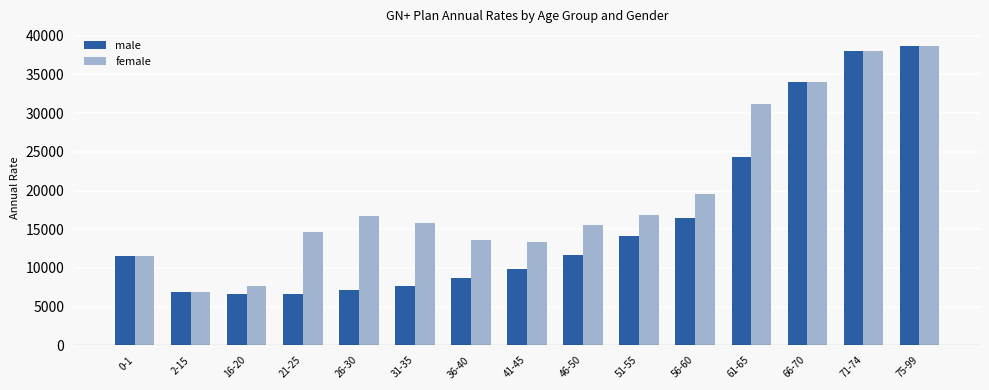

The value of female at 56-60 is 19586. True or false?

True